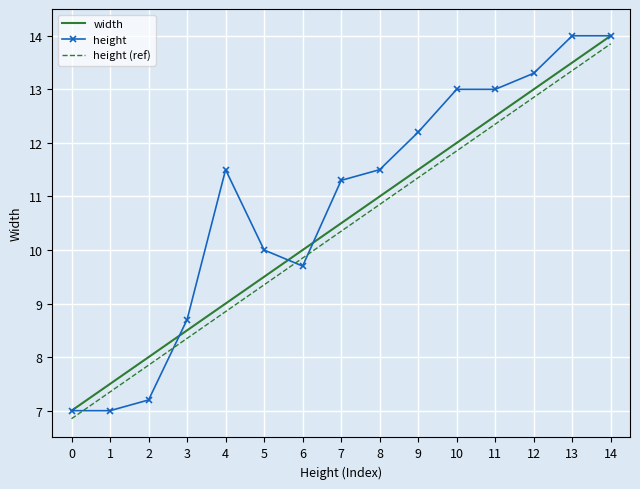

At 9, list the series in order from largest to smallest.

height, width, height (ref)